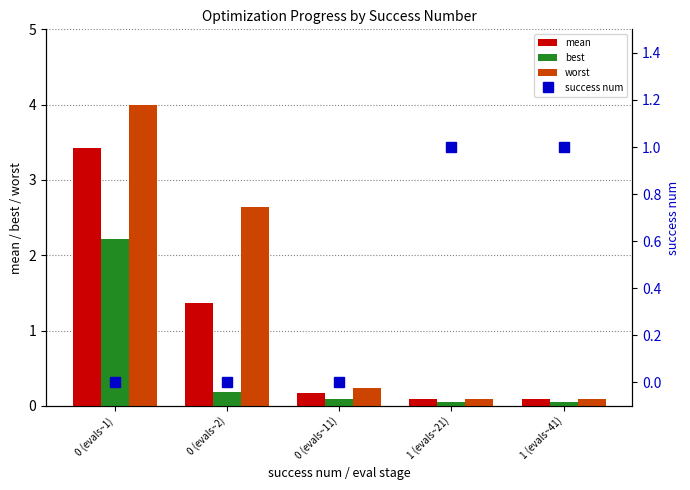

What is the value of the worst bar at the 3rd from the left?

0.2